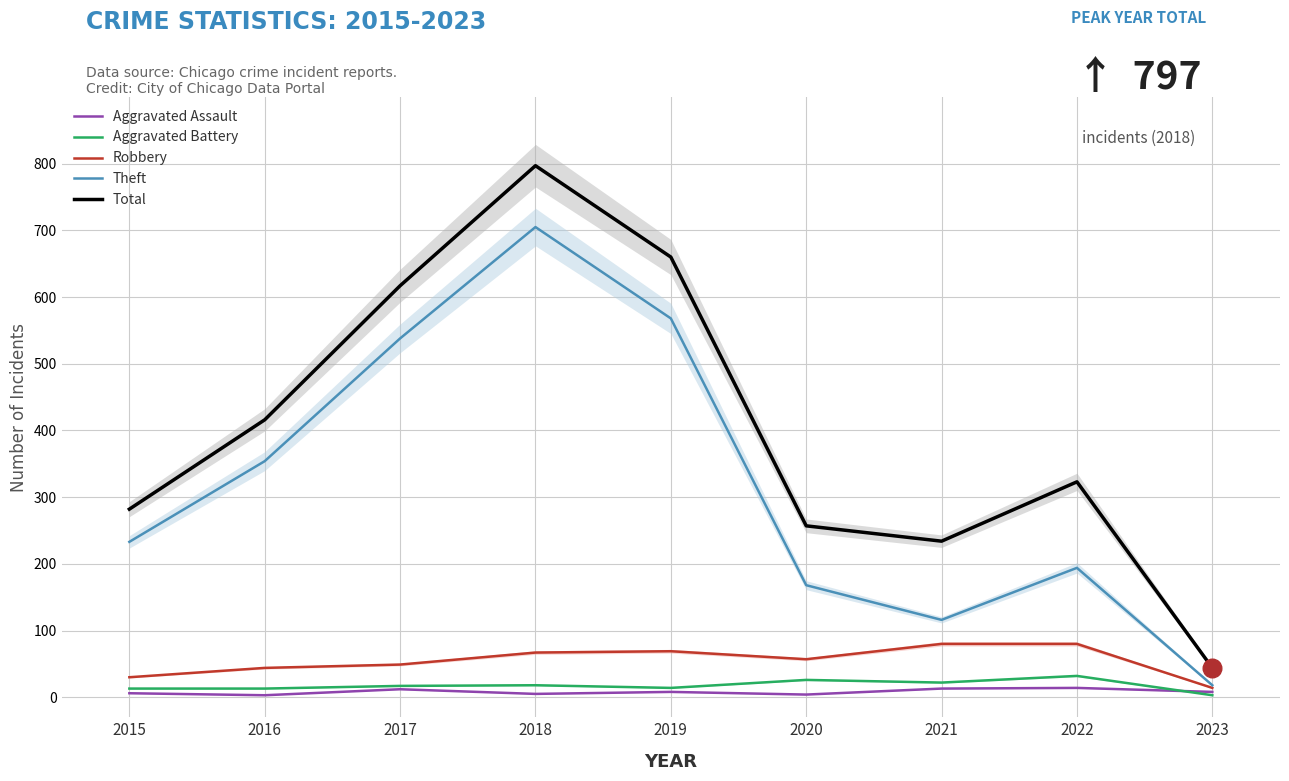

At how many categories does at least one series exceed 116?

8